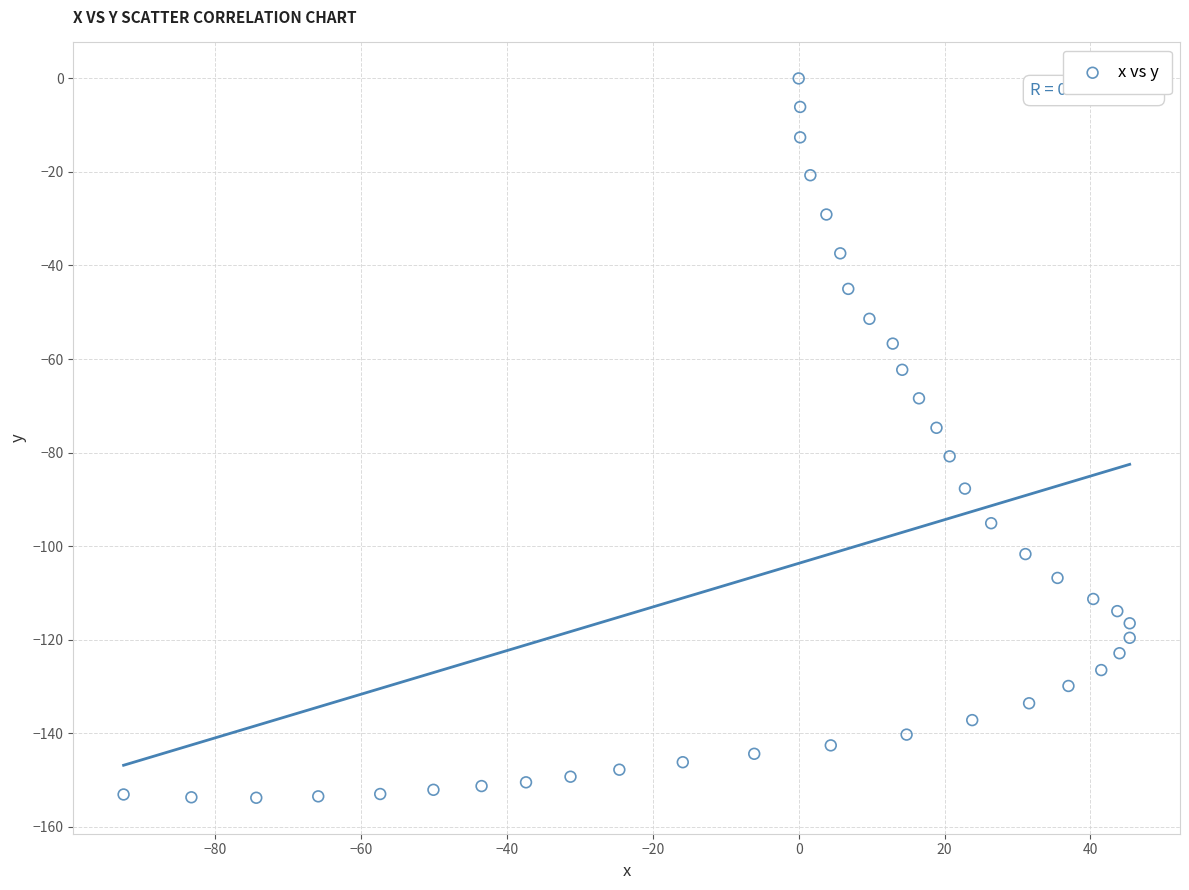

What is the range of X values (max minus min)?

138.0